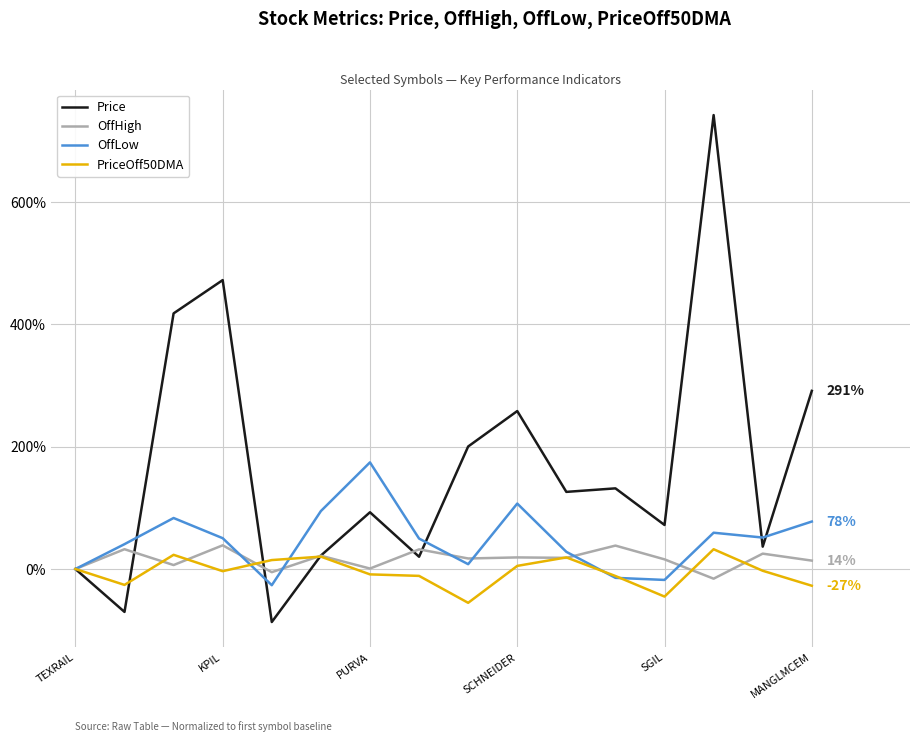

Which series has the largest range (max minus min)?

Price